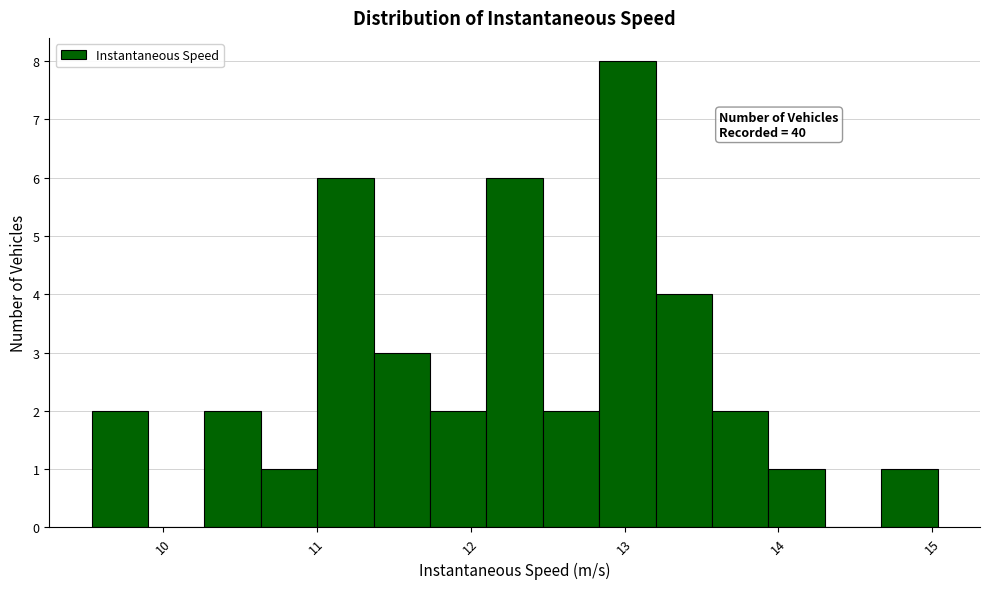

Around what value on the x-axis is the tallest bar? Give the approximate position of its centre, as read against the axis.

13.0